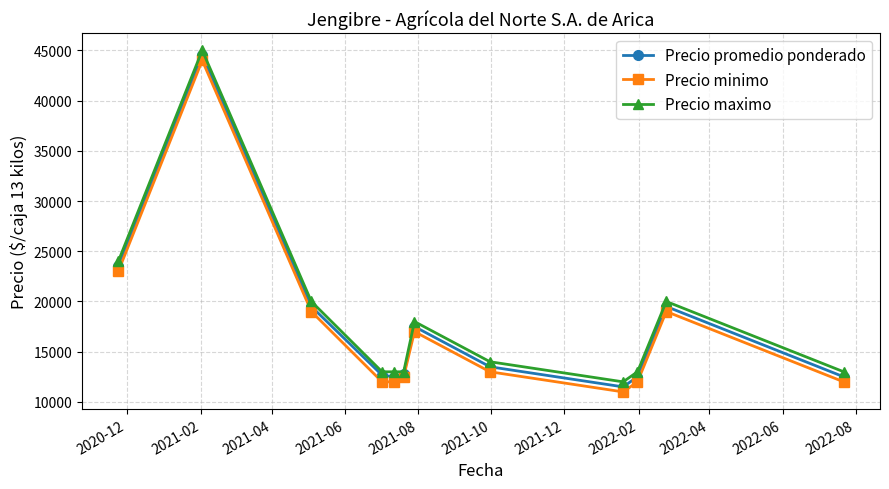

What is the value of the Precio minimo point at the 1st from the left?

23000